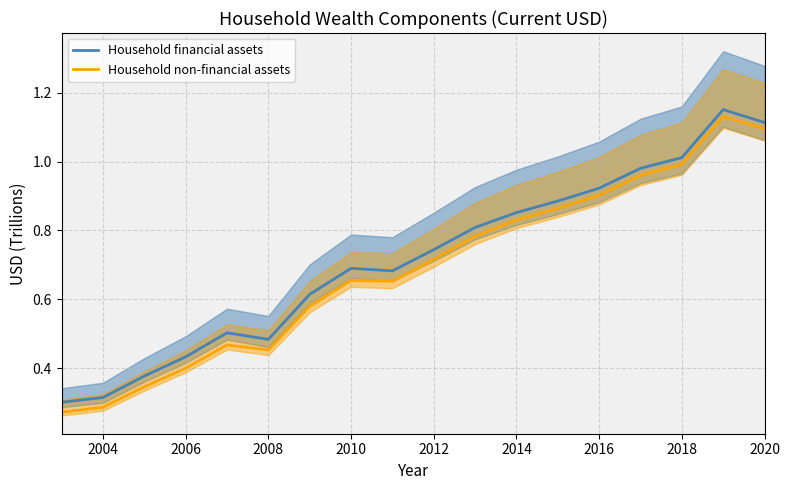

What is the value of the Household financial assets point at the 4th from the left?

0.4